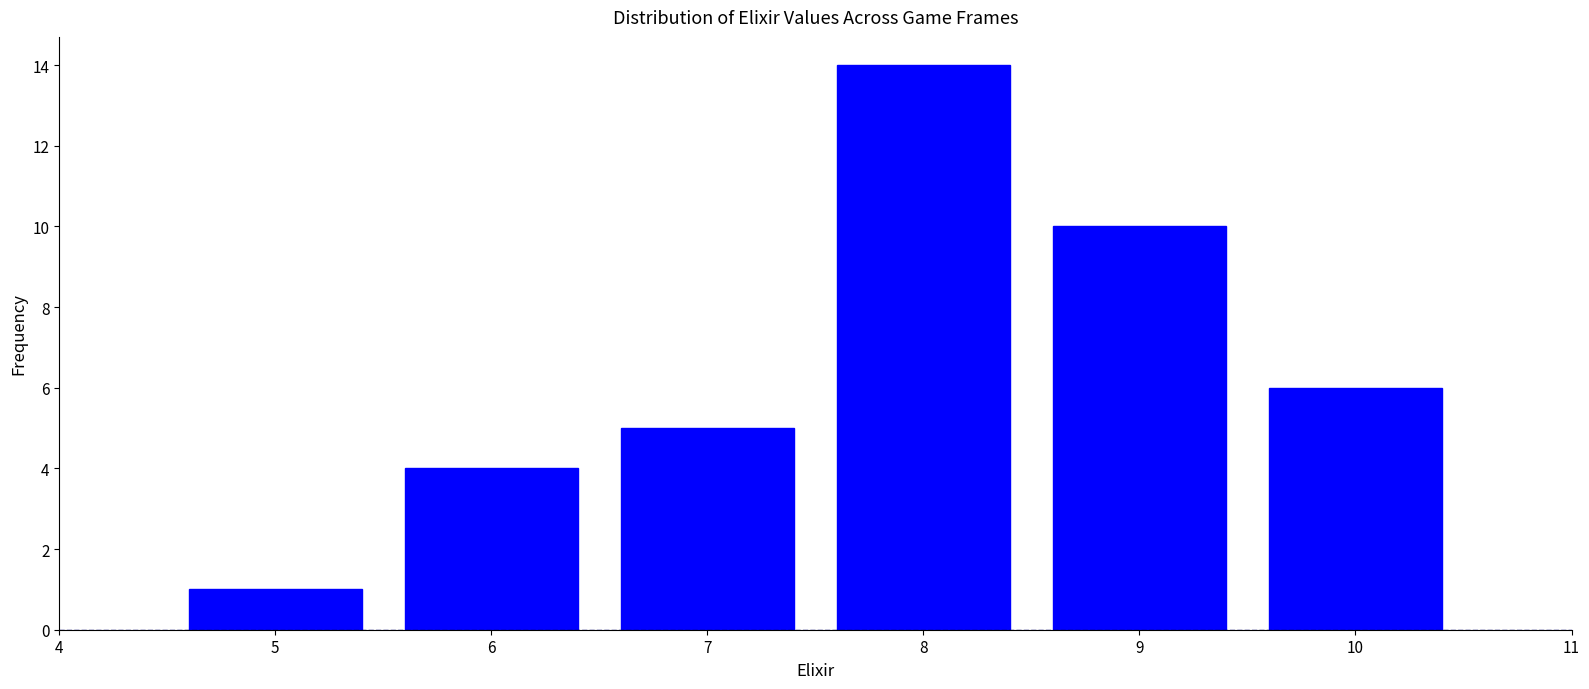

Reading left to right, transcribe this chart: for each bar, give the range it covers on the x-axis and its height. The values are not printed on the chart, so give them approximately, as read against the axis.

4.5 to 5.5: 1
5.5 to 6.5: 4
6.5 to 7.5: 5
7.5 to 8.5: 14
8.5 to 9.5: 10
9.5 to 10.5: 6